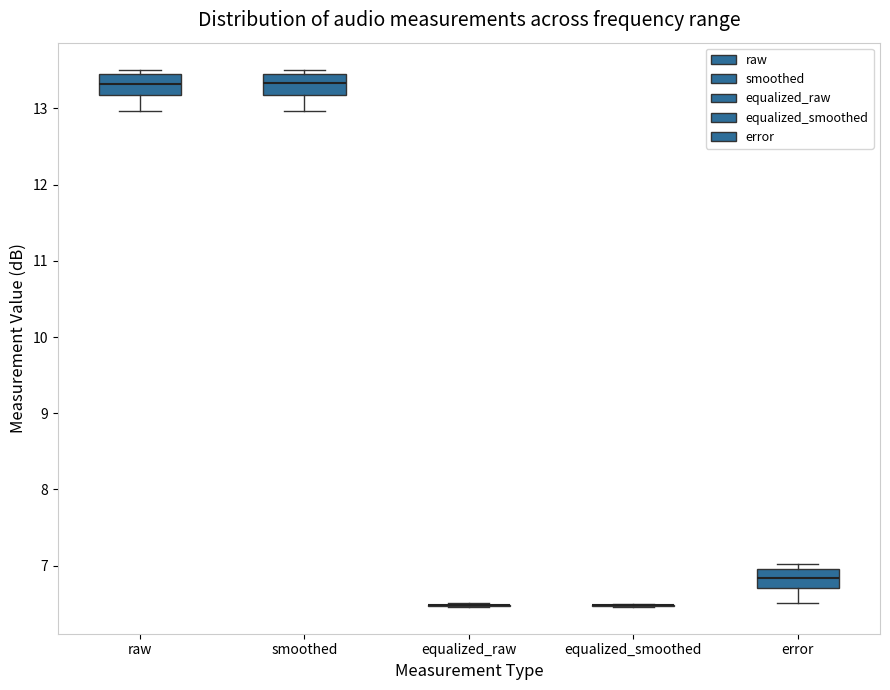

Reading left to right, transcribe this box plot: for each box, give where its median line is, the range the box spans, and where its two whiskers end, as read against the y-axis. The values are not printed on the chart, so give them approximately, as read against the axis.

raw: median 13.3, box 13.2 to 13.5, whiskers 13.0 to 13.5 (just above the box's upper edge)
smoothed: median 13.3, box 13.2 to 13.5, whiskers 13.0 to 13.5 (just above the box's upper edge)
equalized_raw: box collapsed to a line at 6.5, whiskers 6.5 to 6.5
equalized_smoothed: box collapsed to a line at 6.5, whiskers 6.5 to 6.5
error: median 6.8, box 6.7 to 7.0, whiskers 6.5 to 7.0 (just above the box's upper edge)